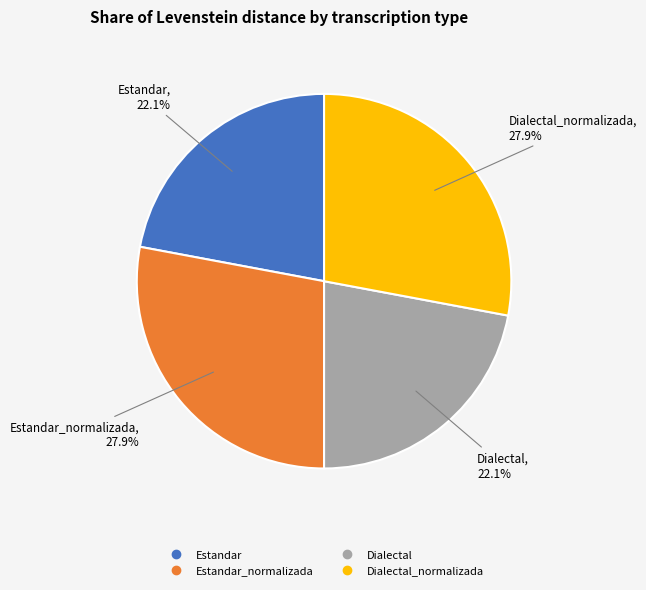

Does any single category account for the majority?

No